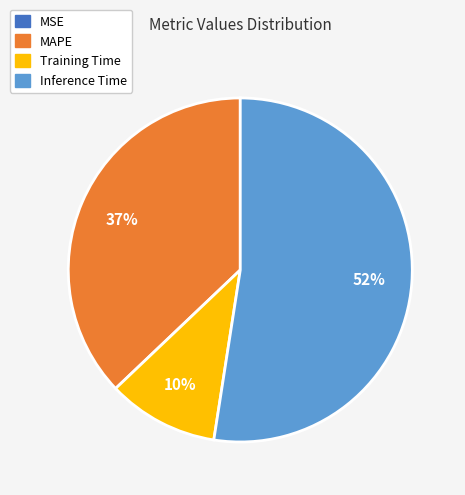

Does any single category account for the majority?

Yes